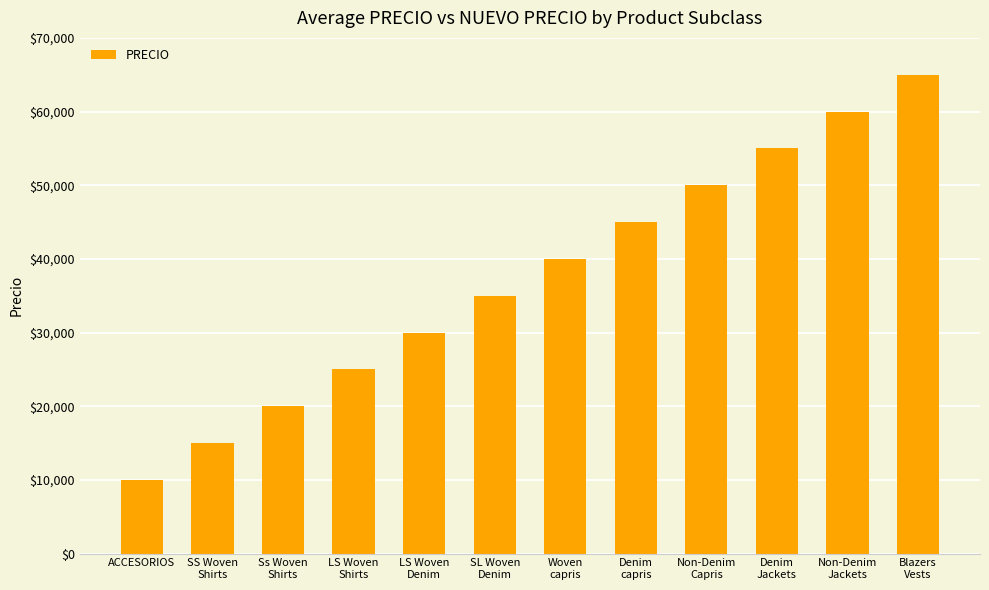

What is the difference between the maximum and minimum values?

55000